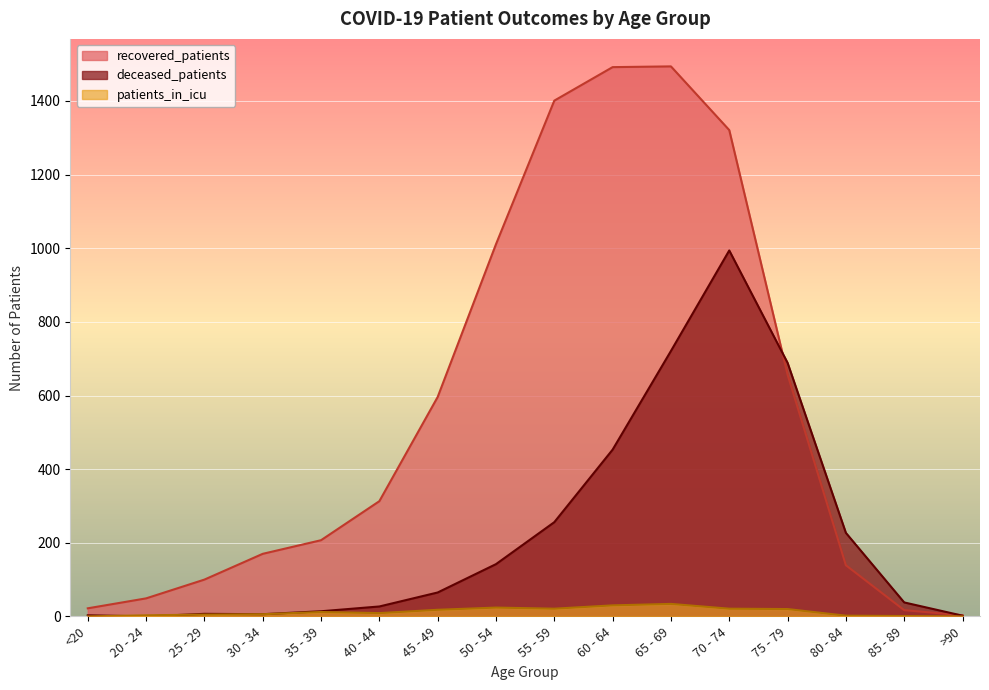

True or false: patients_in_icu has more than 1 points higher than both neighbors.

True